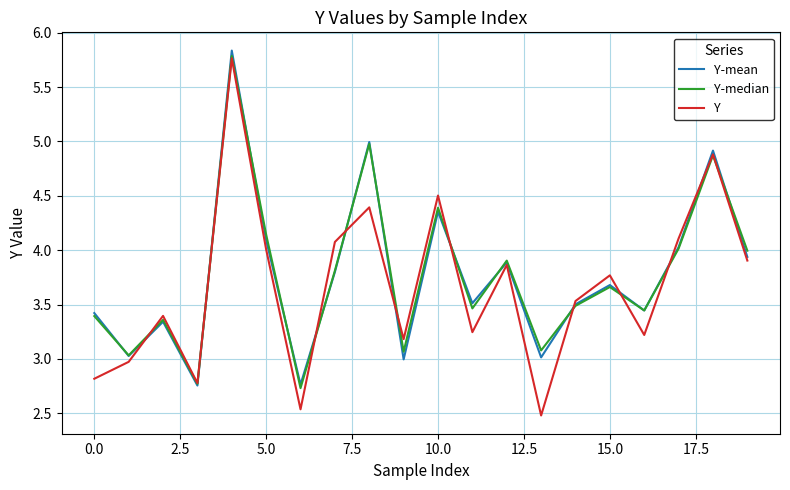

What is the greatest value displayed?

5.8